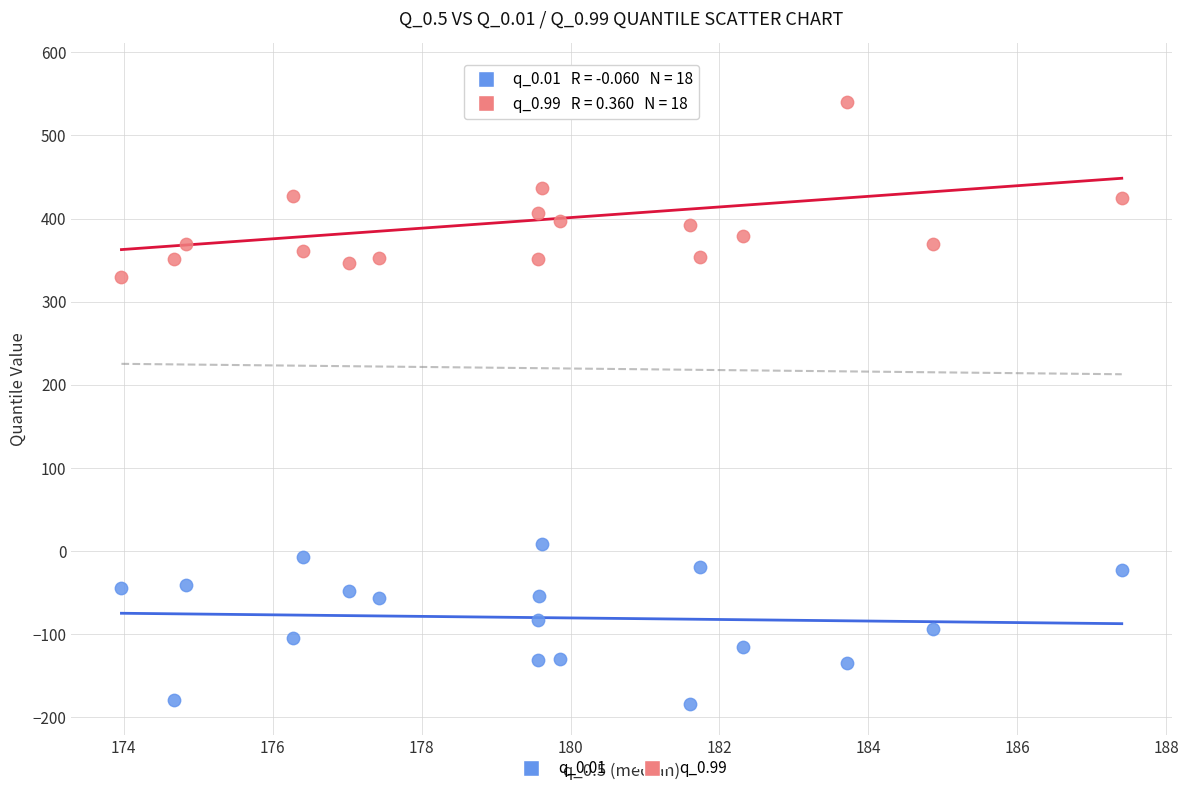

Which series has the widest spread of Y values?

q_0.99